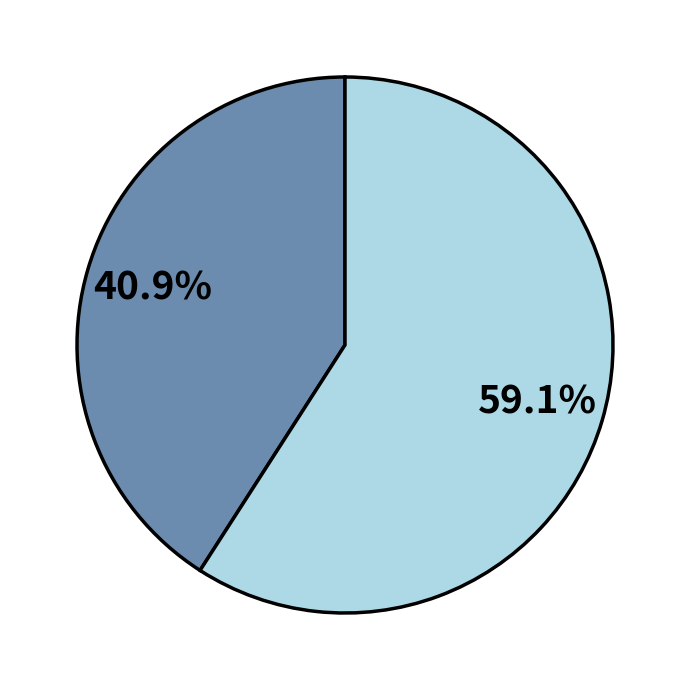

Does any single category account for the majority?

Yes